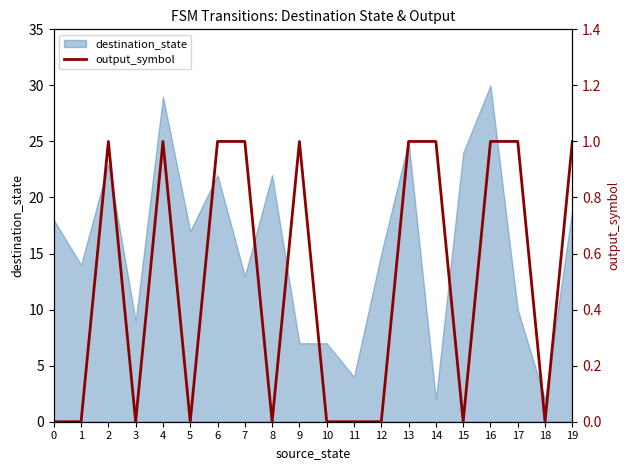

True or false: destination_state has a value of 9 at 3.

True